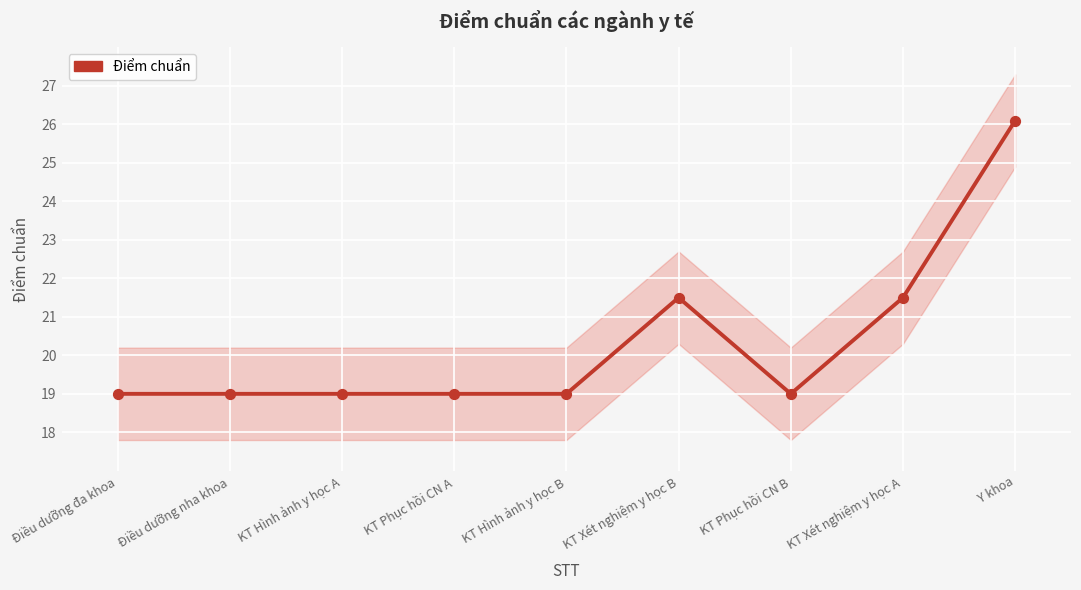

What is the ratio of the value at KT Hình ảnh y học B to the value at Y khoa?

0.7